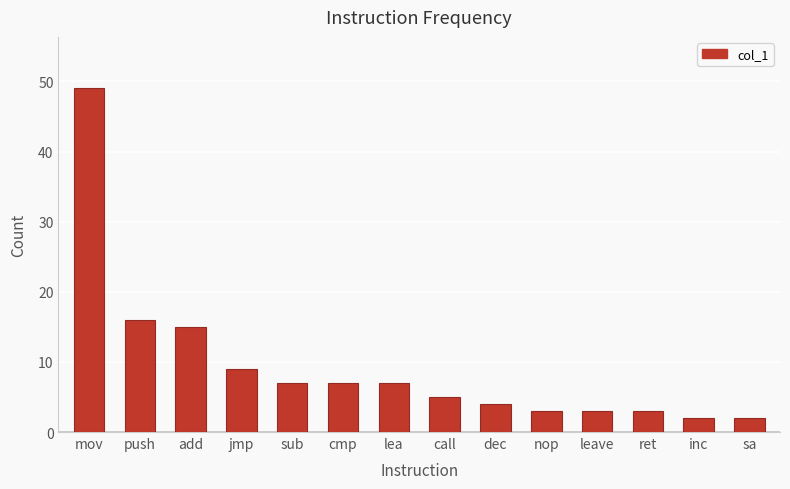

The value at cmp is 7. True or false?

True